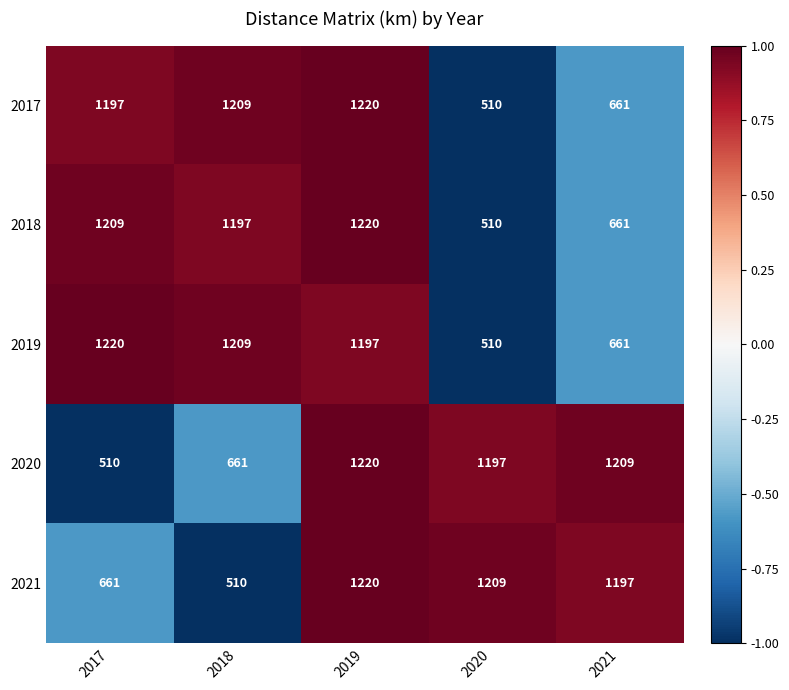

What is the minimum value for 2018?

510